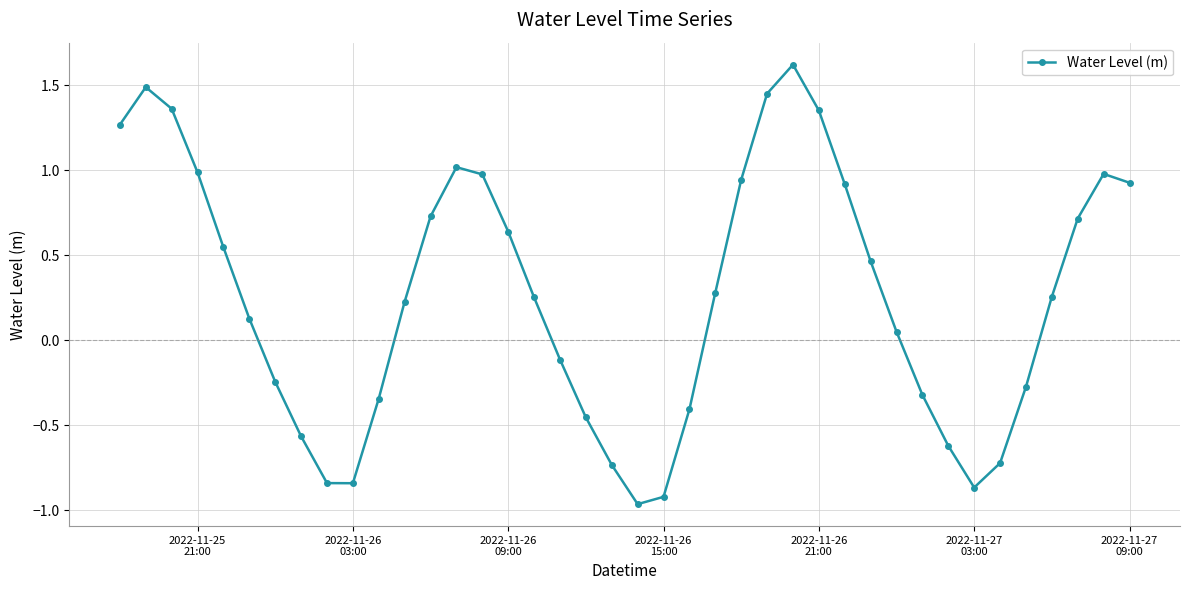

True or false: there are more than 0 points higher than both neighbors.

True